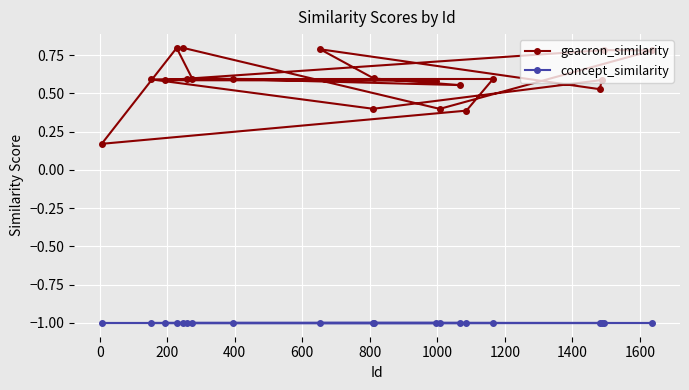

Rank the series by their maximum value, from highest to lowest.

geacron_similarity, concept_similarity